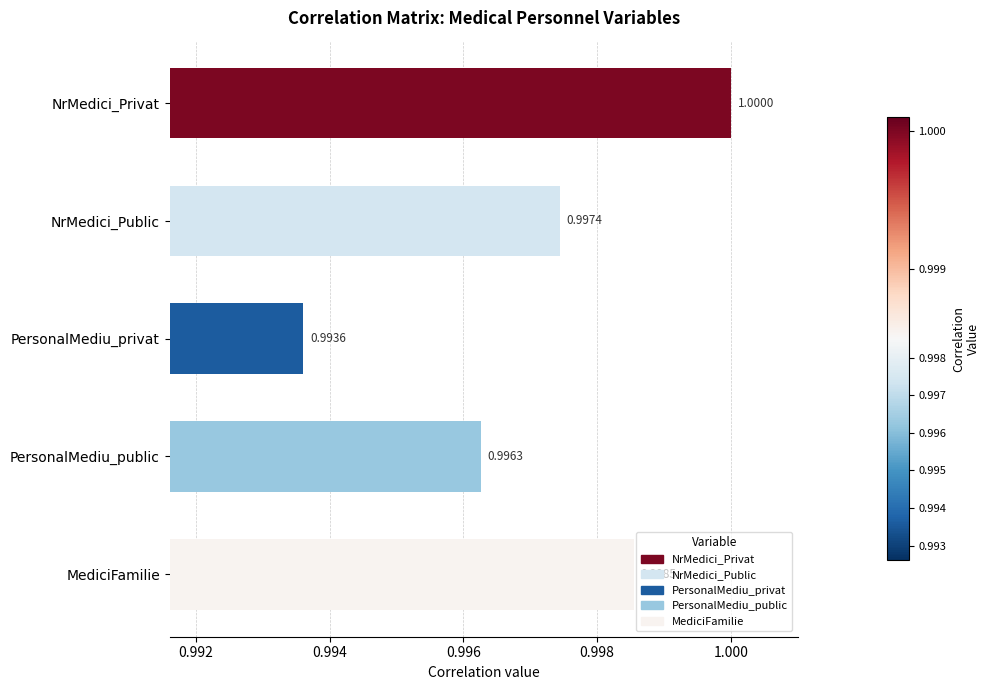

At which category does the chart reach its minimum across all series?

PersonalMediu_privat